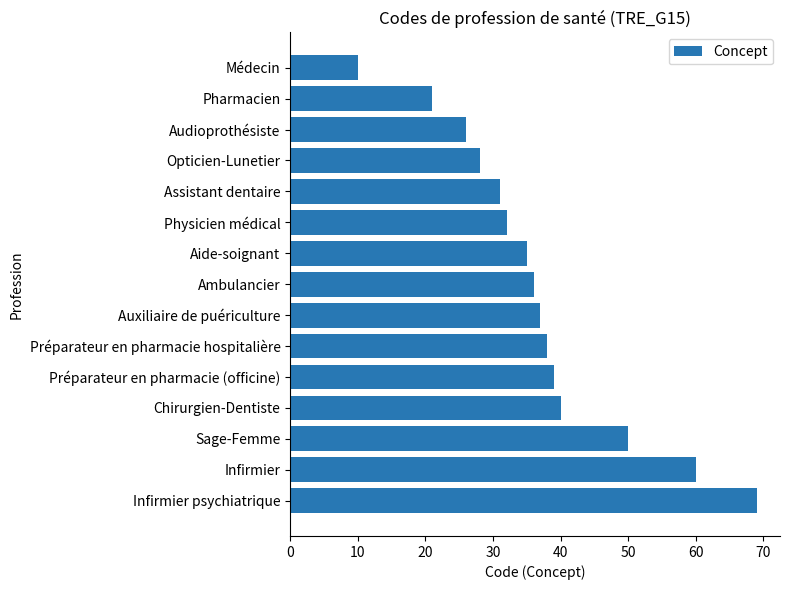

Count the number of data series in this chart.

1